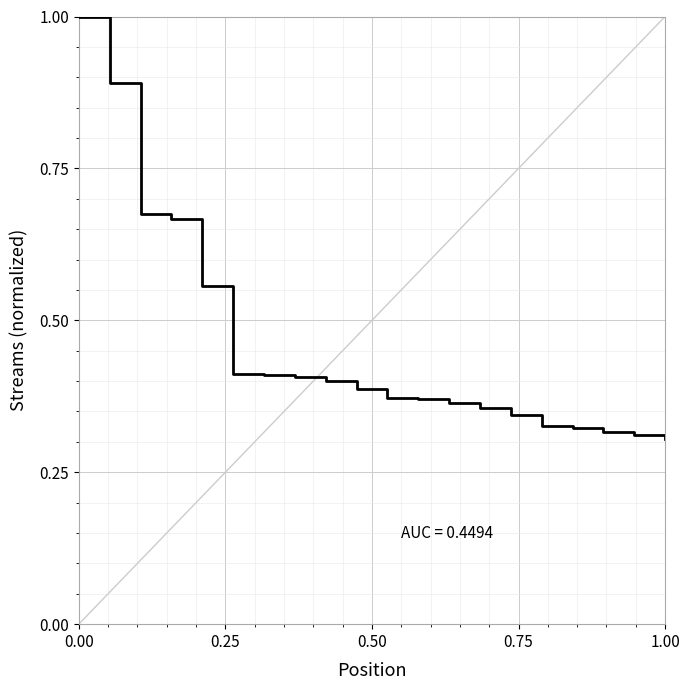

What is the greatest value displayed?

1.0